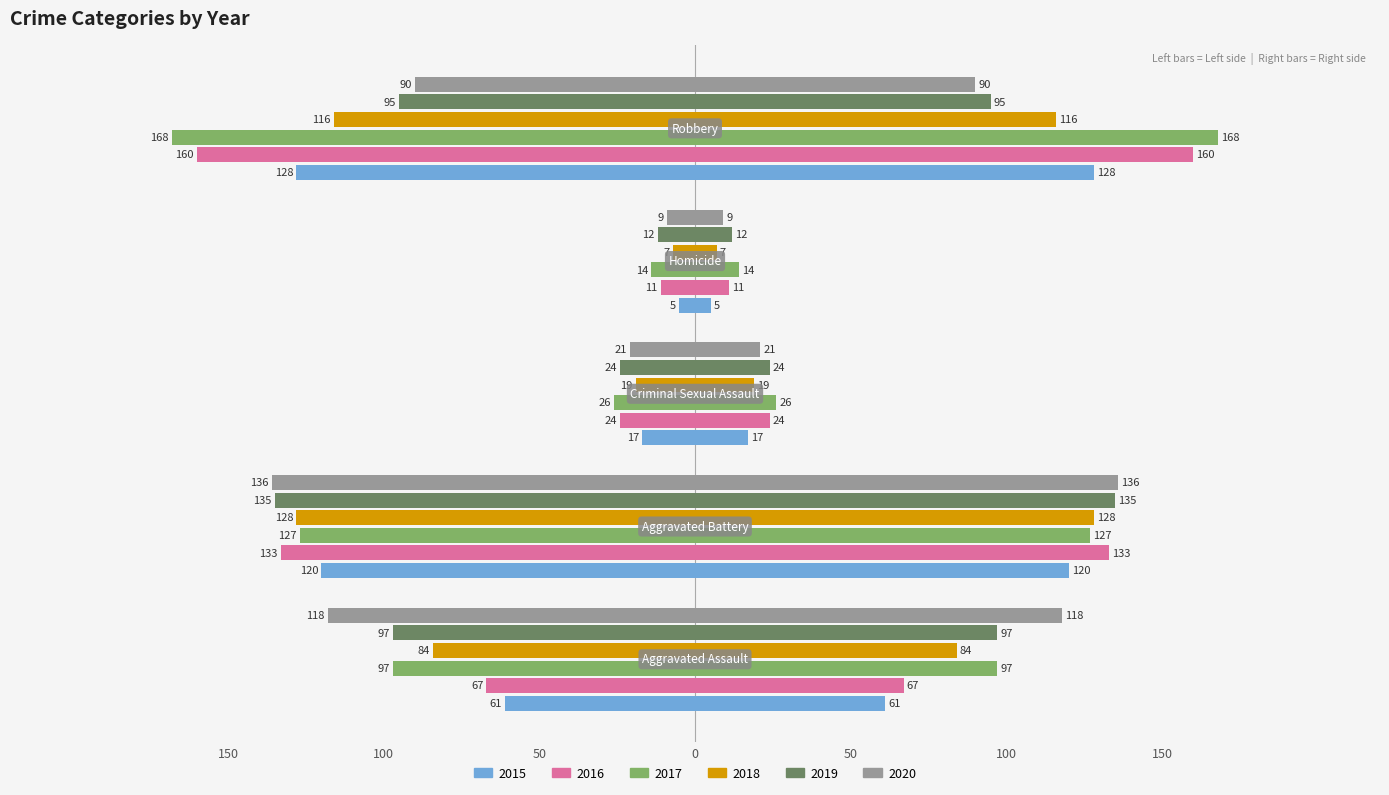

Where does the 2017 series first go above -97?

Criminal Sexual Assault